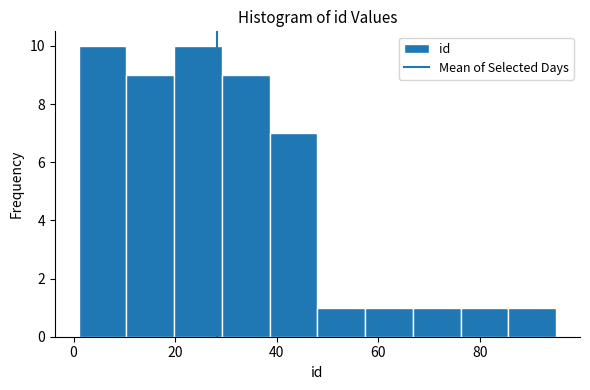

Reading left to right, list every bar in this chart as the range it spans on the x-axis followed by its height. Neither the bar edges nor the heights are printed on the chart, so give them approximately, as read against the axes.

1.0 to 10.4: 10
10.4 to 19.8: 9
19.8 to 29.2: 10
29.2 to 38.6: 9
38.6 to 48.0: 7
48.0 to 57.4: 1
57.4 to 66.8: 1
66.8 to 76.2: 1
76.2 to 85.6: 1
85.6 to 95.0: 1